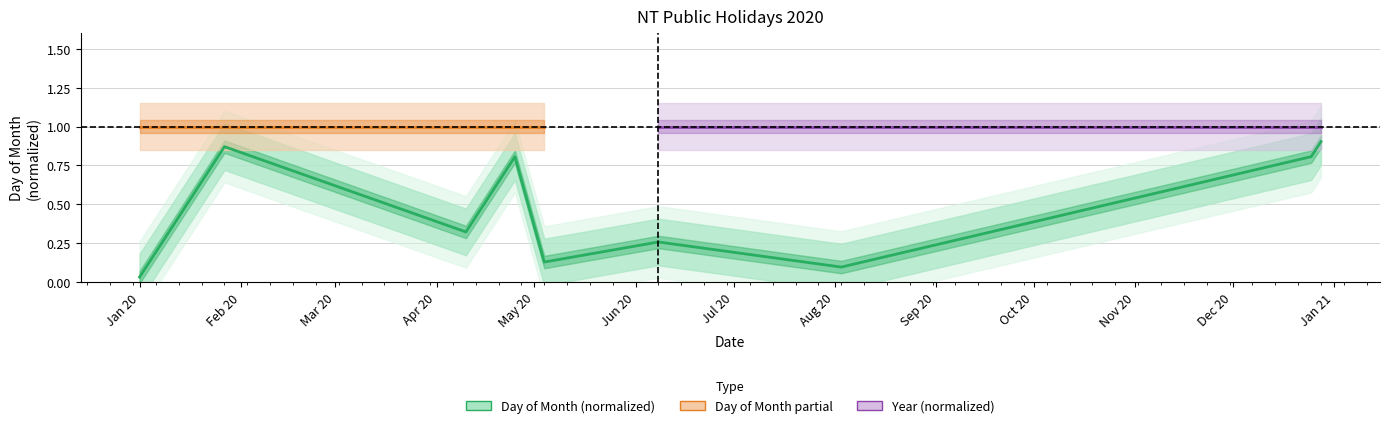

Which label corresponds to the smallest value in the chart?

Jan 20